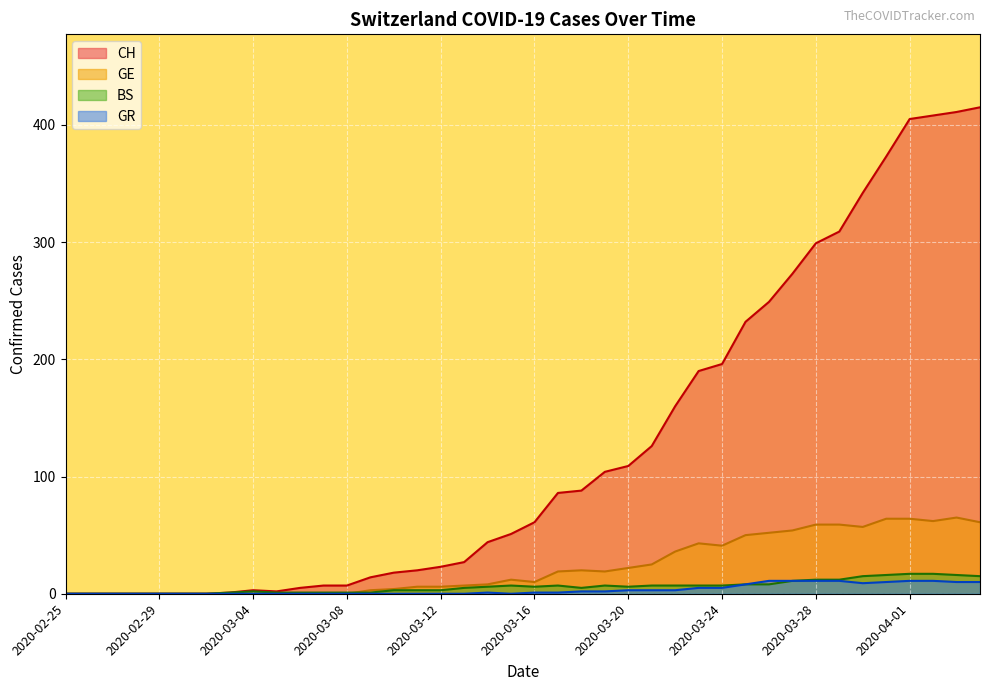

List the series in order of their peak value, highest first.

CH, GE, BS, GR